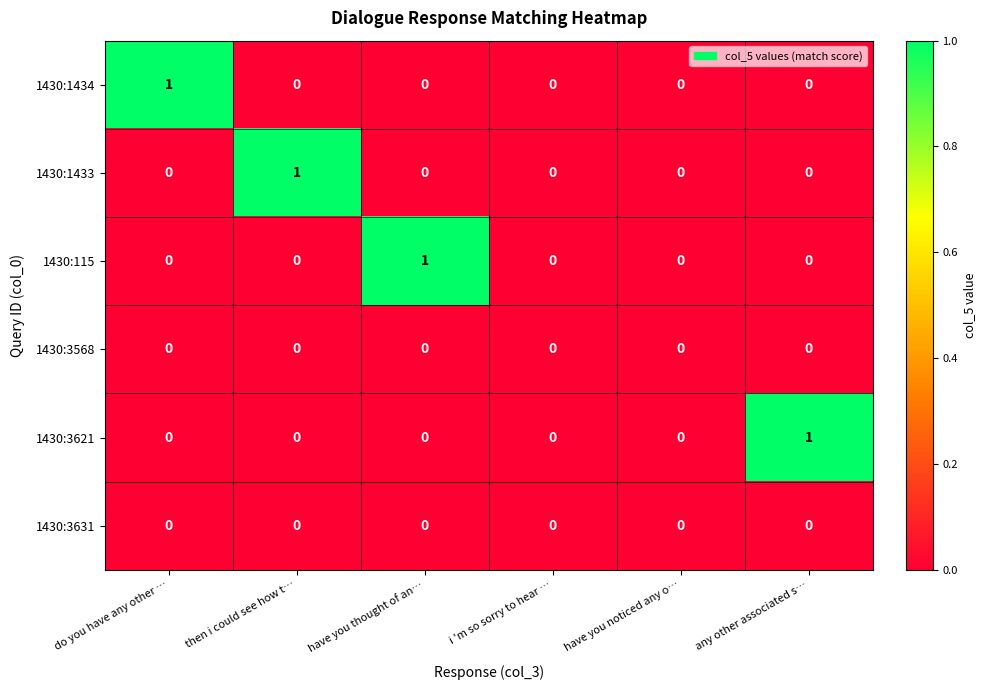

True or false: 1430:115 has a value of 0 at have you noticed any o….

True